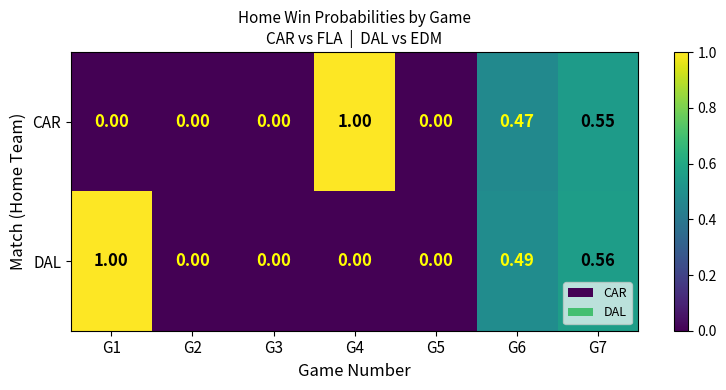

At which category is the sum across all series the highest?

G7